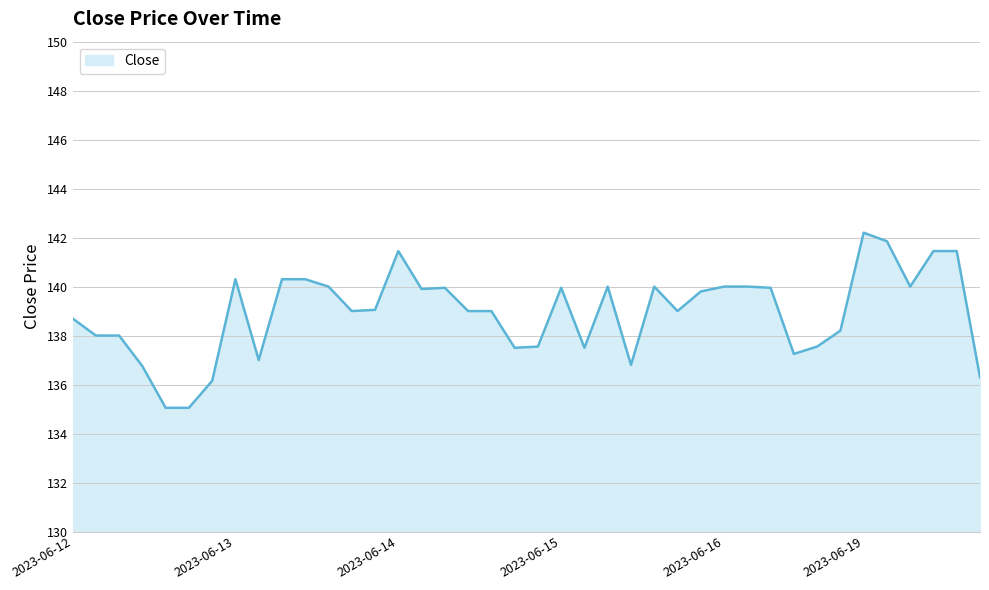

What is the difference between the maximum and minimum values?

7.1